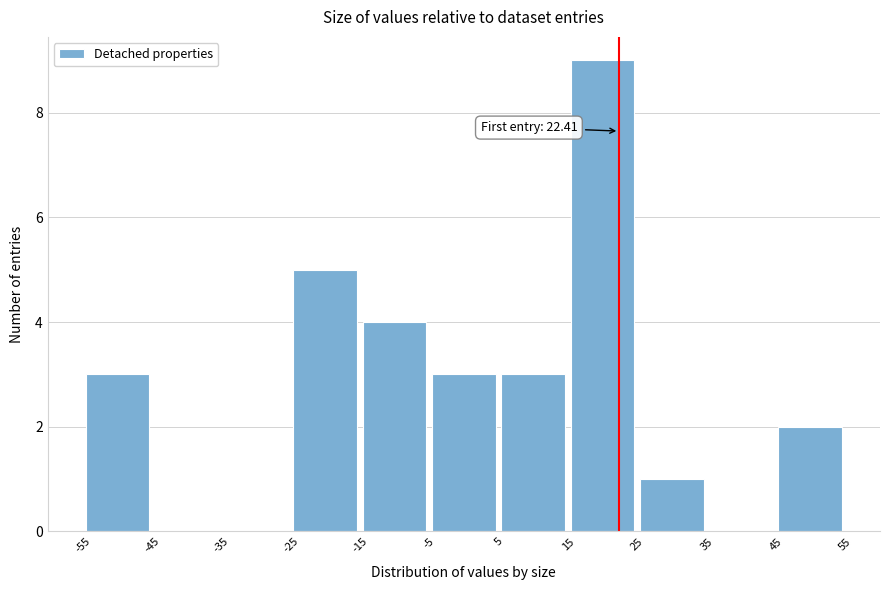

Over which range of the x-axis is the bar tallest?

15 to 25